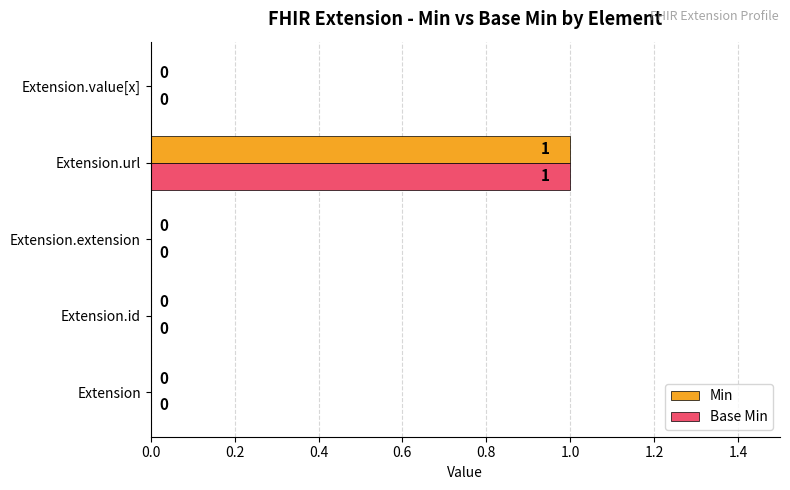

Is the value of Min at Extension.url greater than the value of Base Min at Extension?

Yes